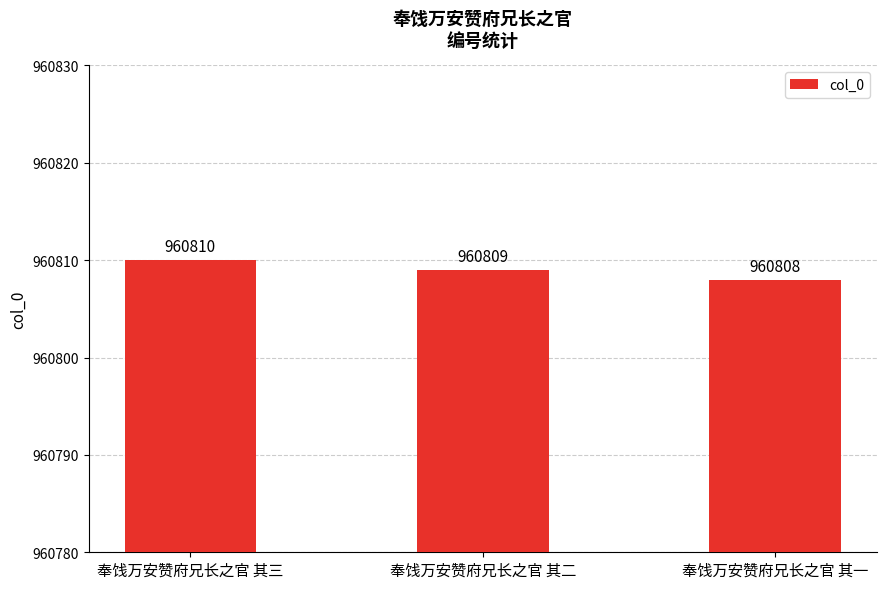

Count the number of data series in this chart.

1